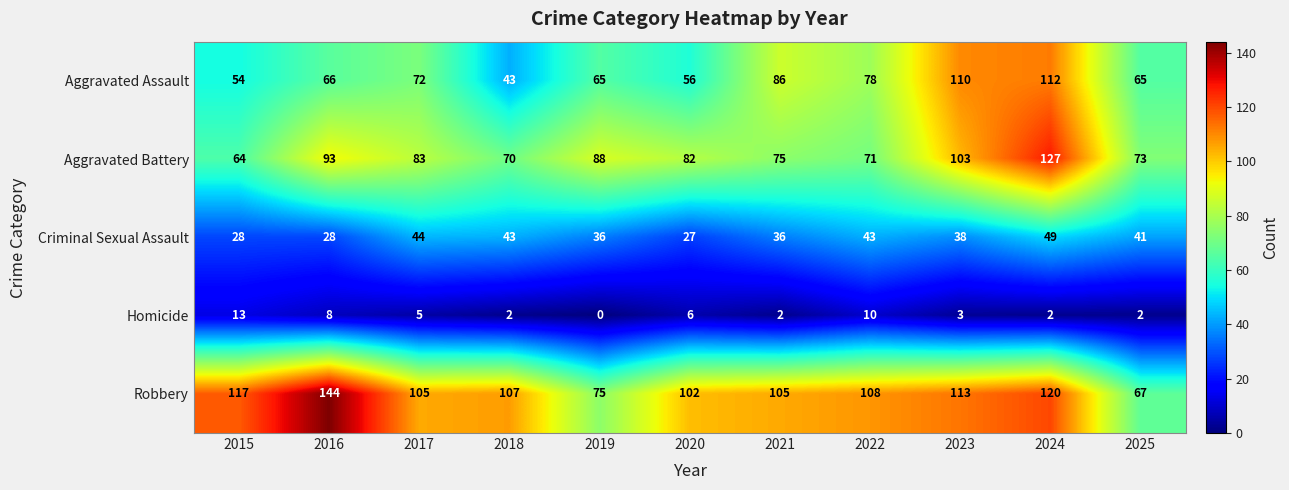

At which category is the sum across all series the highest?

2024